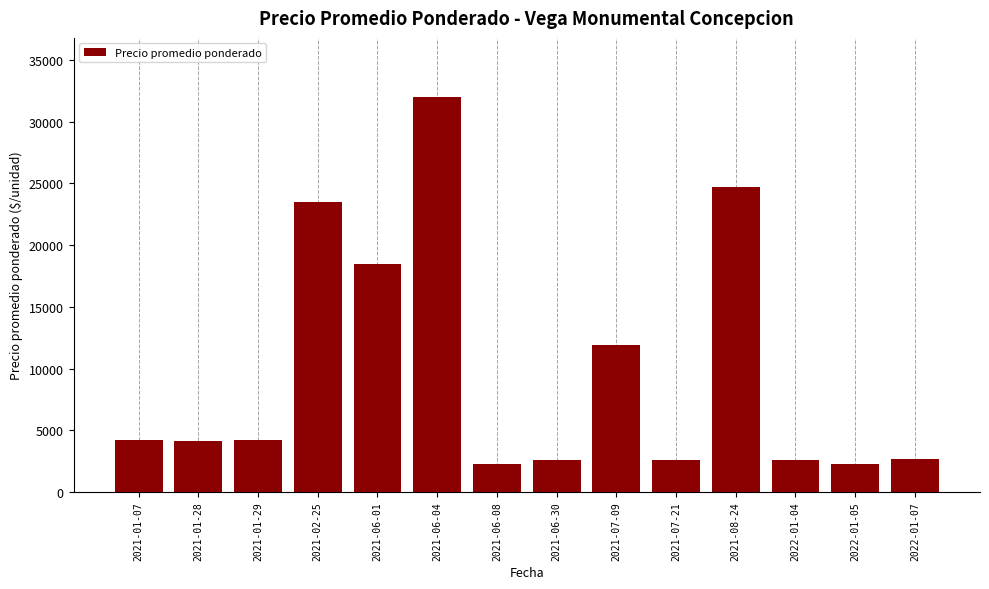

What is the sum of all values?

138158.7